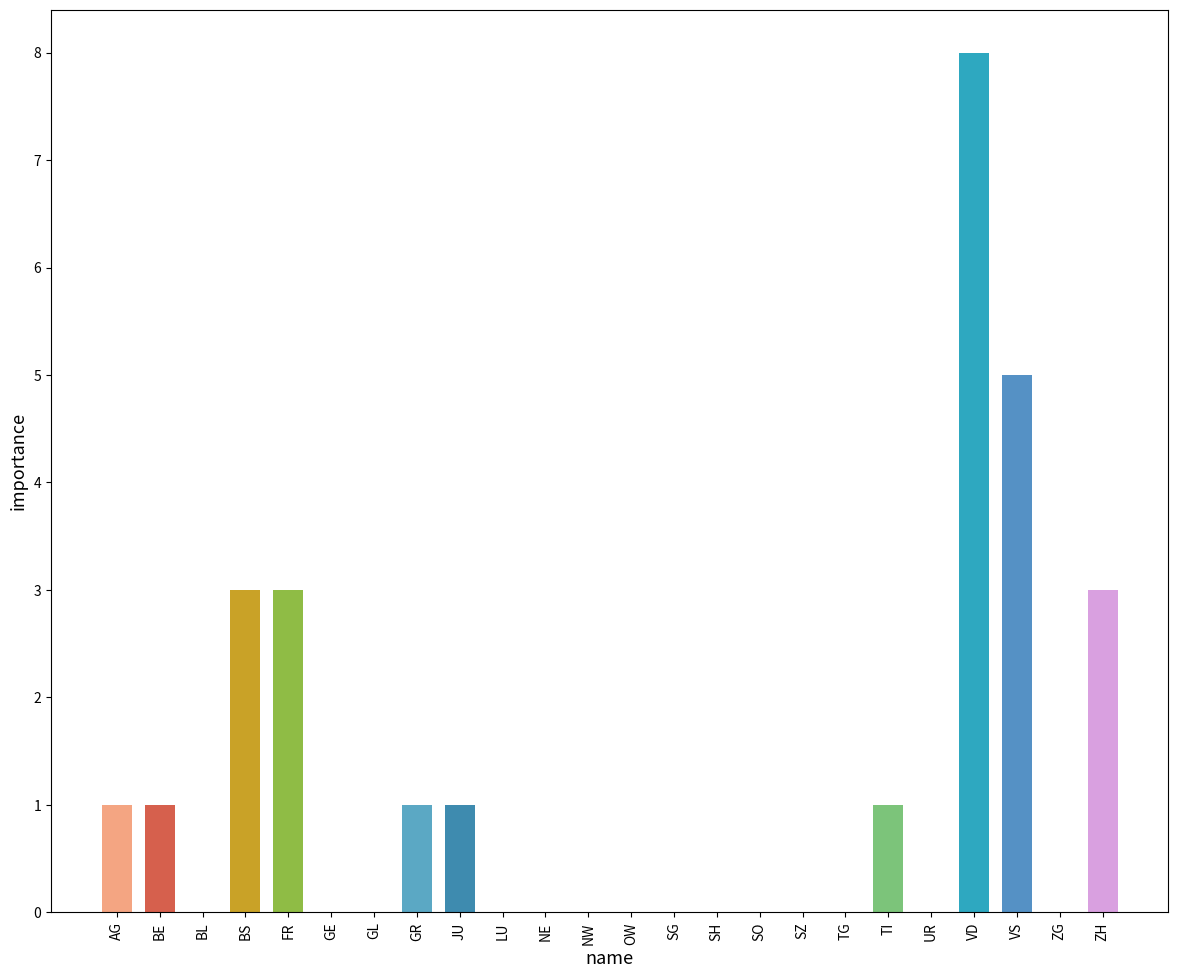

What is the approximate value at ZH?

3